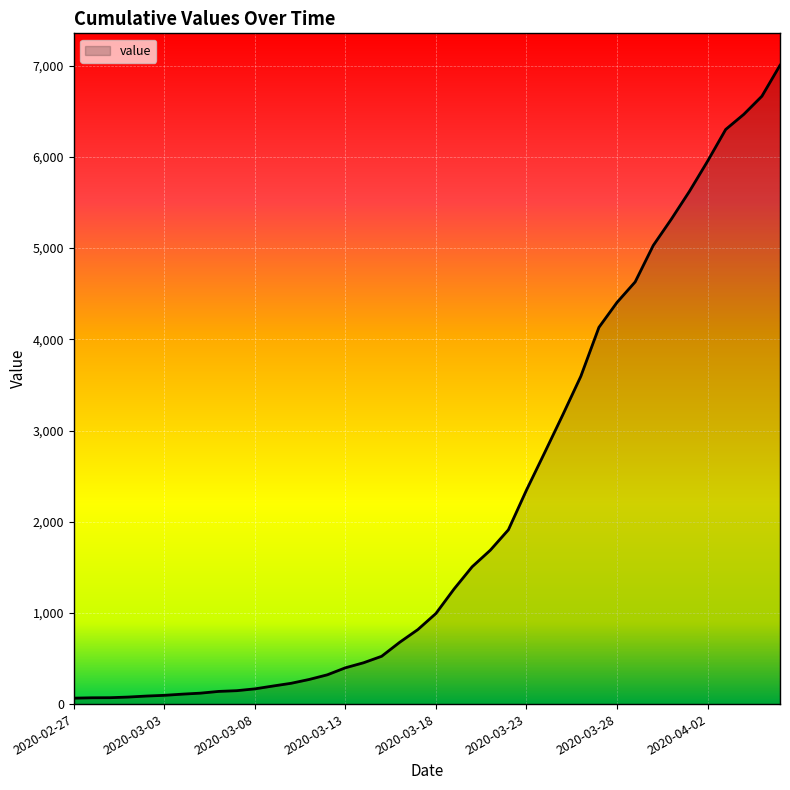

What is the greatest value displayed?

7005